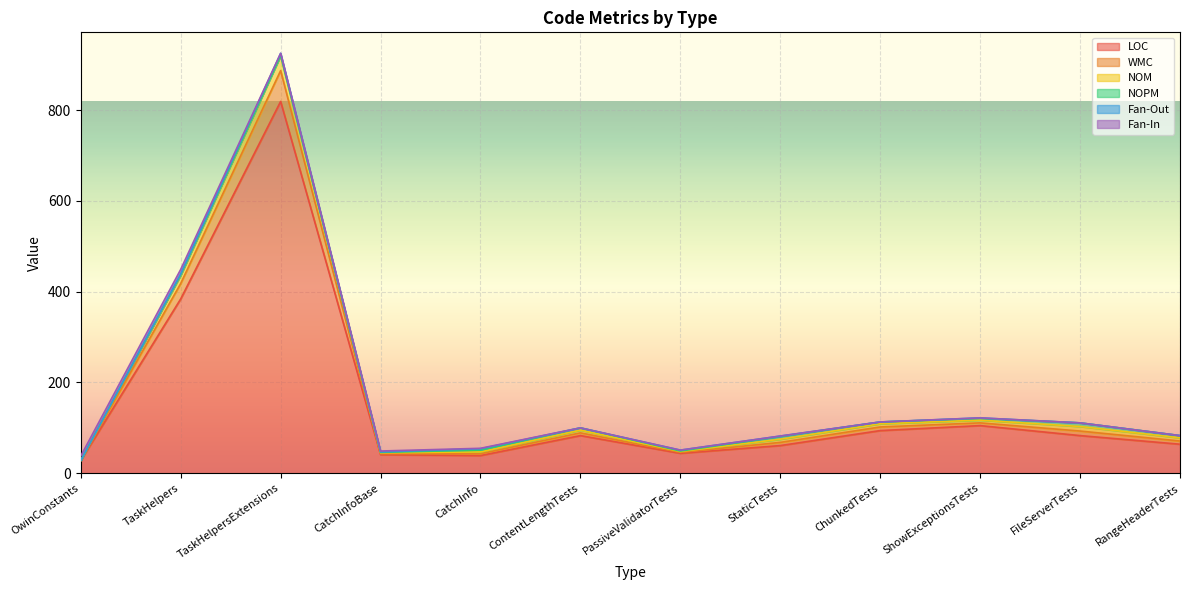

True or false: LOC and NOPM intersect in this chart.

False